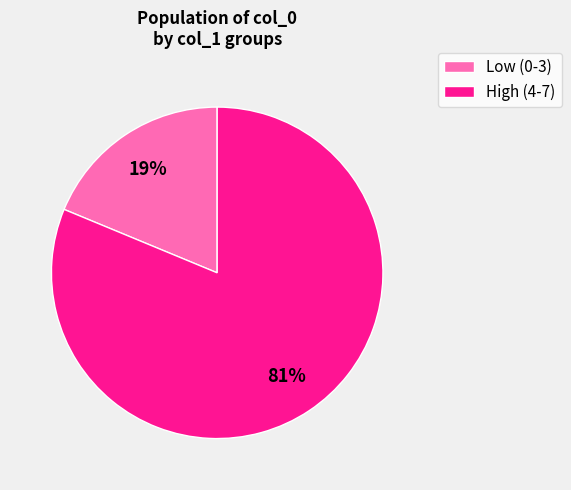

To the nearest percent, what is the average slice percentage?

50%